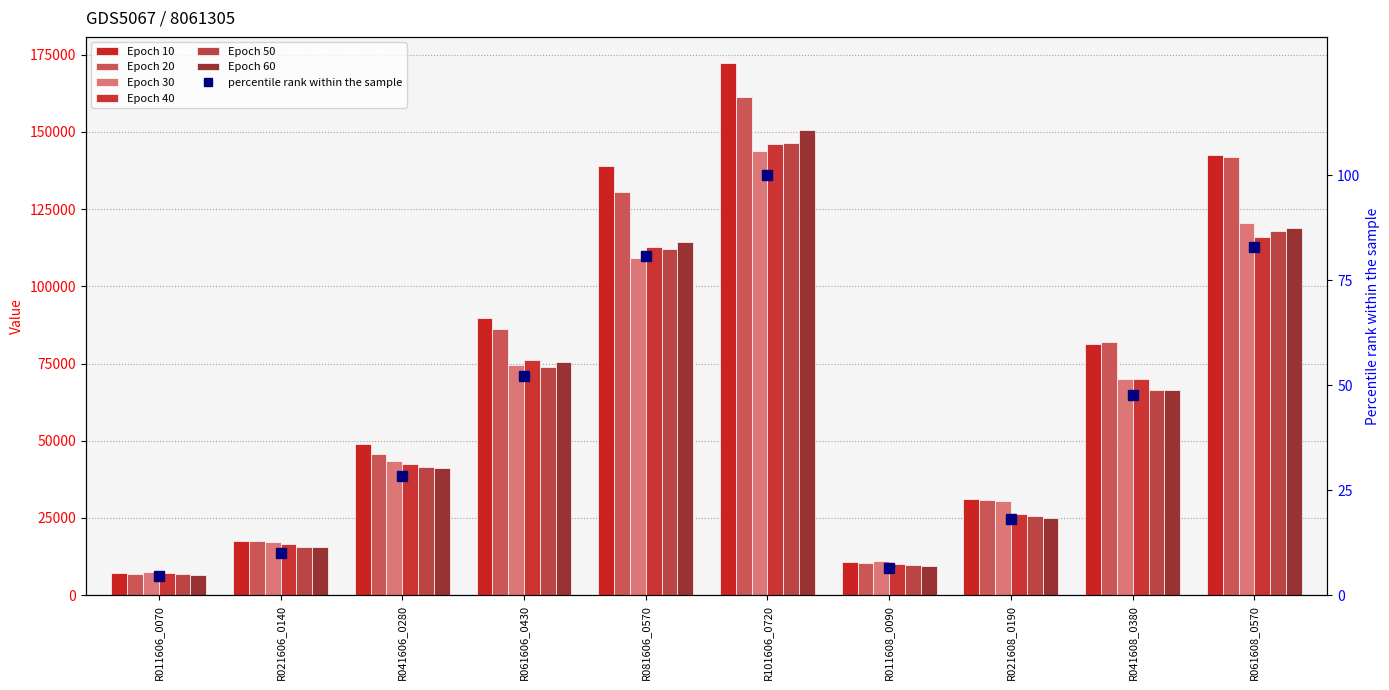

Which series has the largest range (max minus min)?

Epoch 10